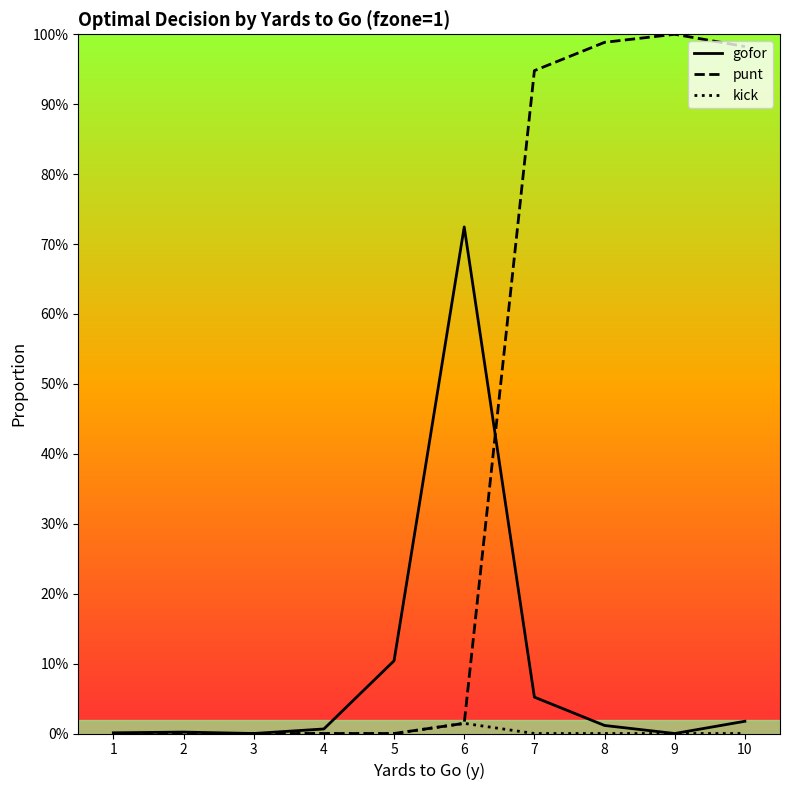

True or false: kick and gofor cross at least once.

False